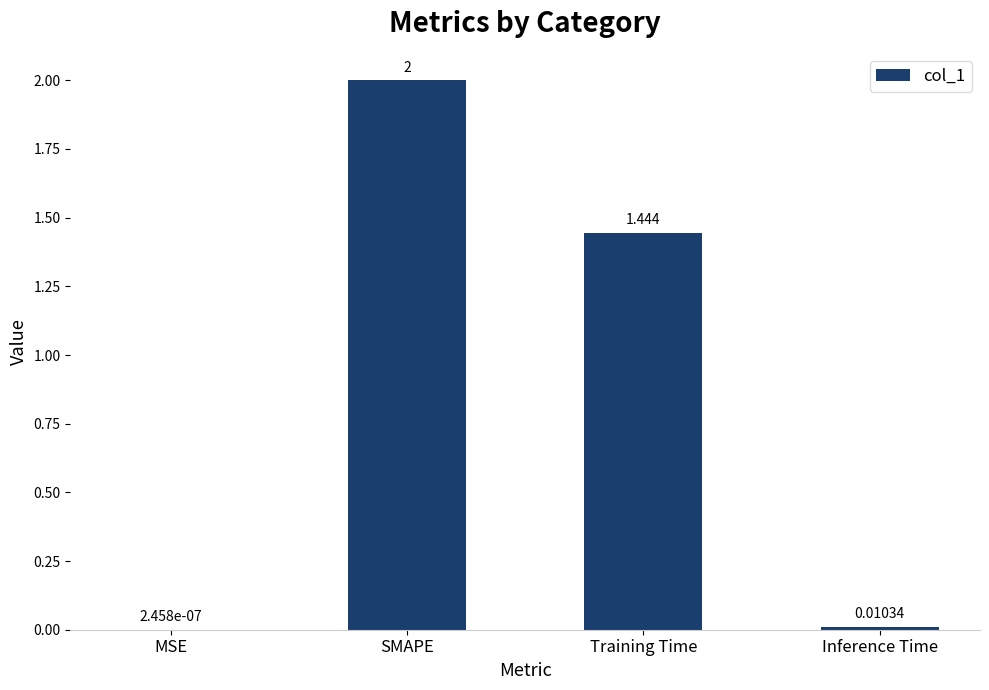

How many categories are shown in the chart?

4